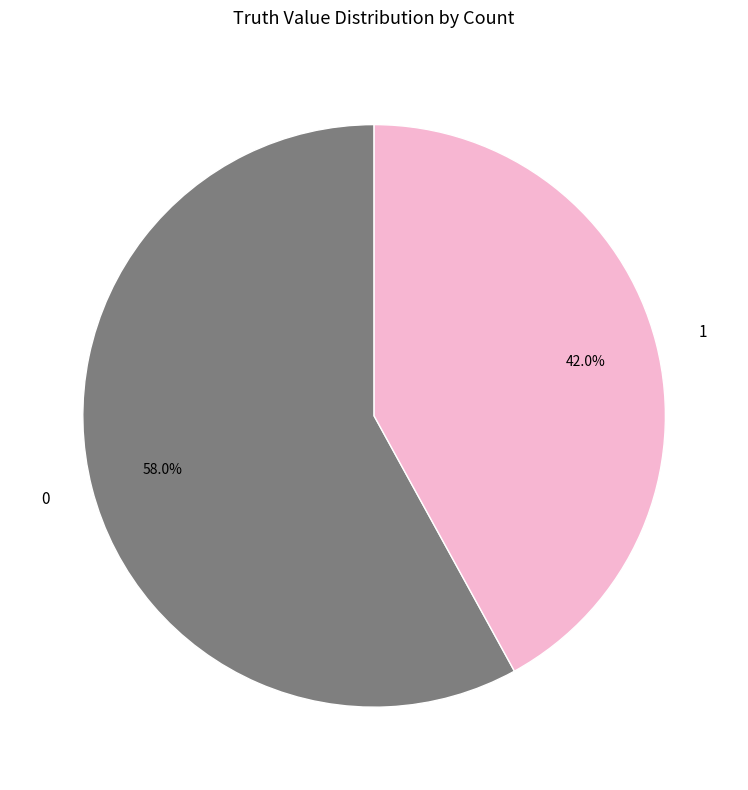

The 1 slice represents 35% of the pie. True or false?

False